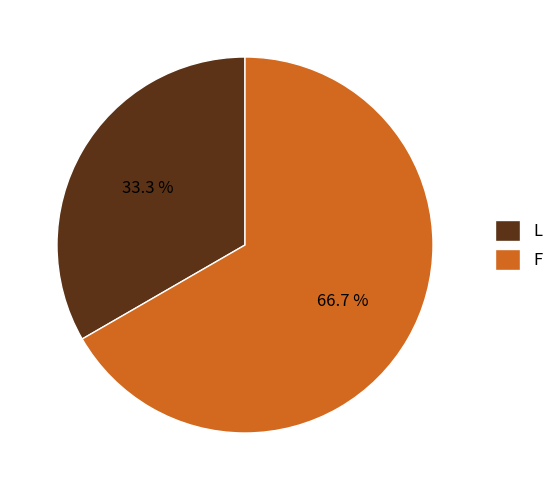

The F slice represents 81% of the pie. True or false?

False